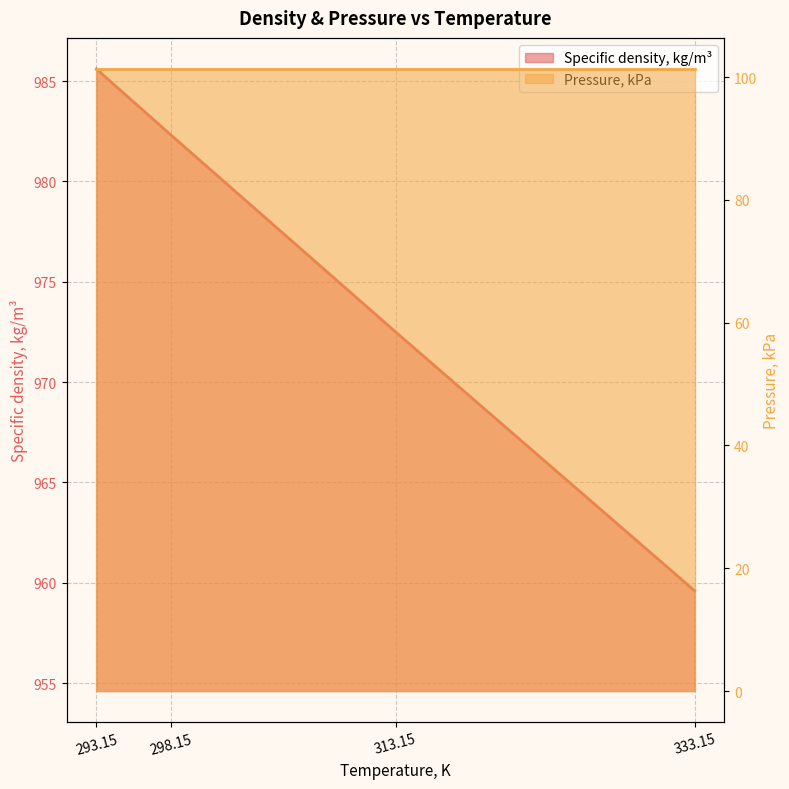

At which category does the chart reach its peak across all series?

293.15